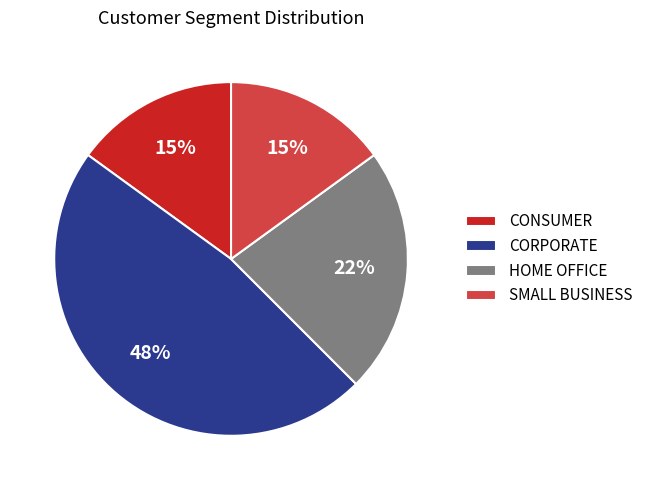

Approximately how many times larger is the value at CONSUMER compared to SMALL BUSINESS?

1.0